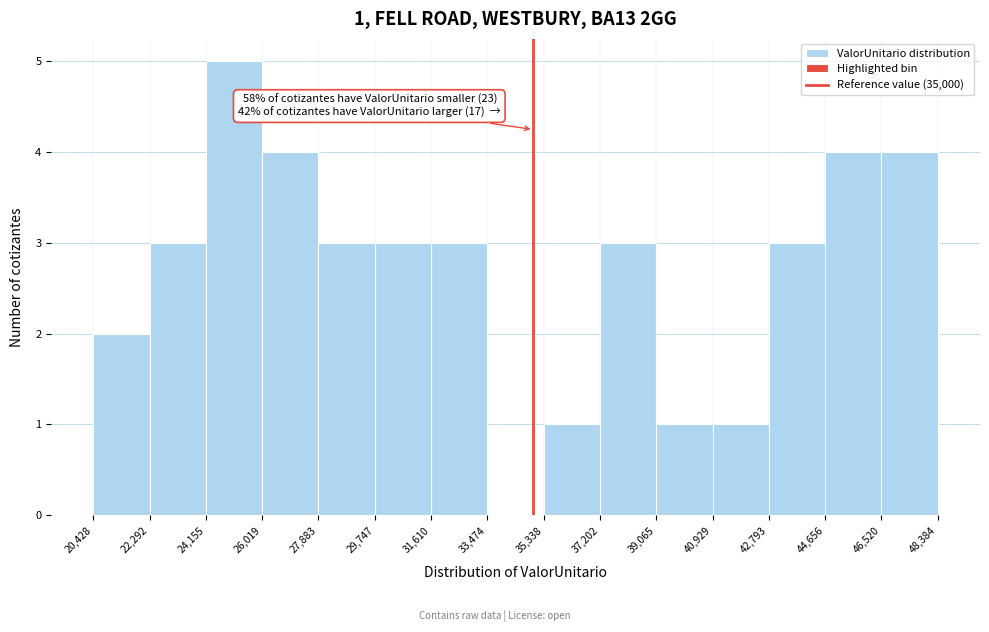

Which range on the x-axis has the tallest bar?

24,155 to 26,019